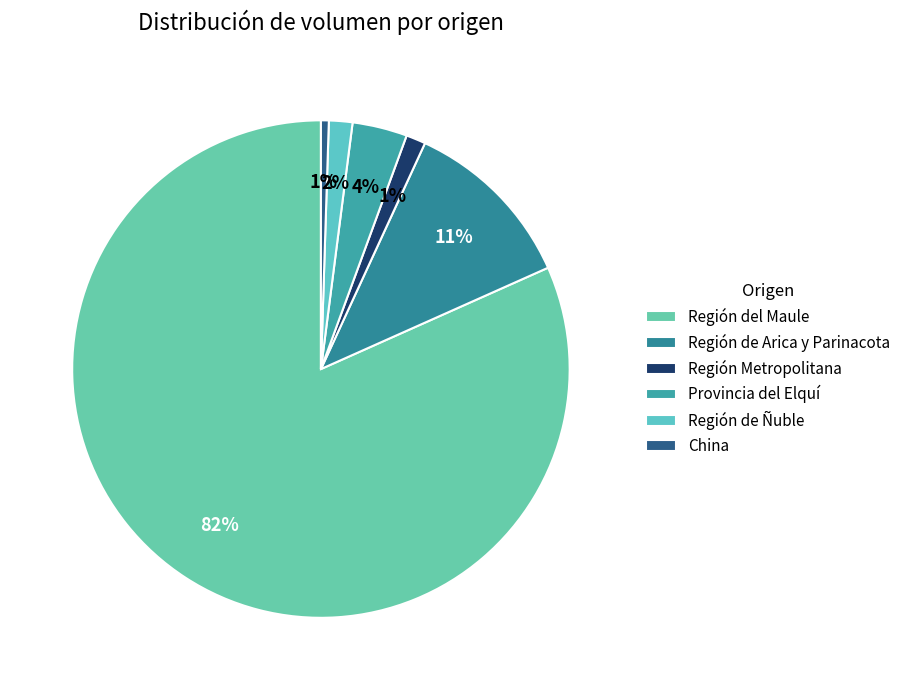

What is the smallest slice in the pie chart?

China